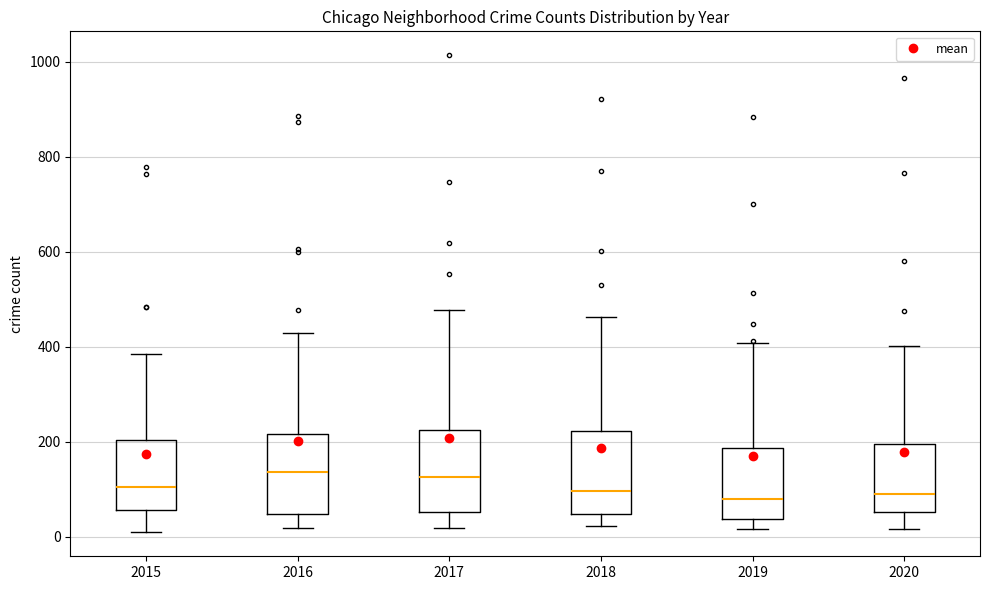

Reading left to right, read every box against the y-axis: the position of its median line, the range the box covers, and the ends of its whiskers. The values are not printed on the chart, so give them approximately, as read against the axis.

2015: median 100, box 60 to 200, whiskers 0 to 380
2016: median 140, box 40 to 220, whiskers 20 to 420
2017: median 120, box 60 to 220, whiskers 20 to 480
2018: median 100, box 40 to 220, whiskers 20 to 460
2019: median 80, box 40 to 180, whiskers 20 to 400
2020: median 100, box 60 to 200, whiskers 20 to 400